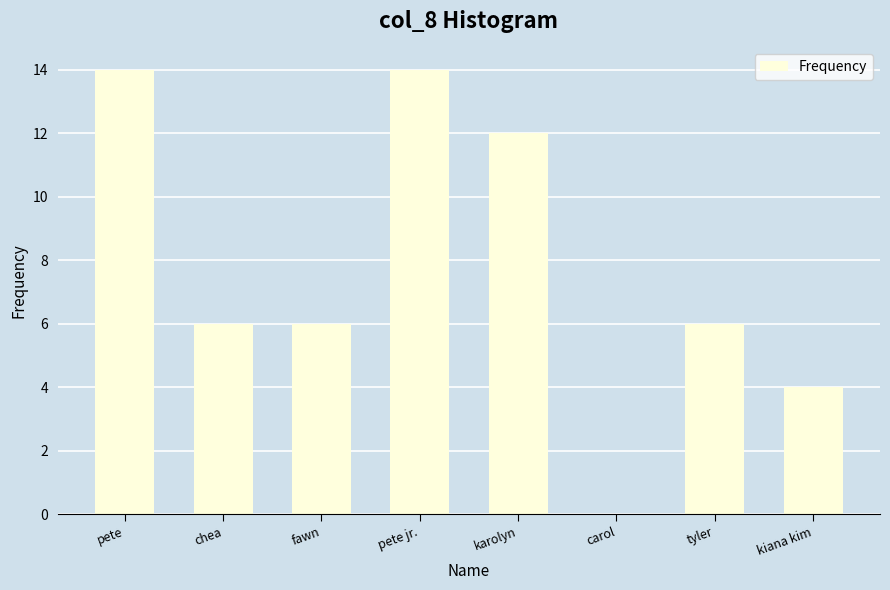

At which label does the data first exceed 6?

pete